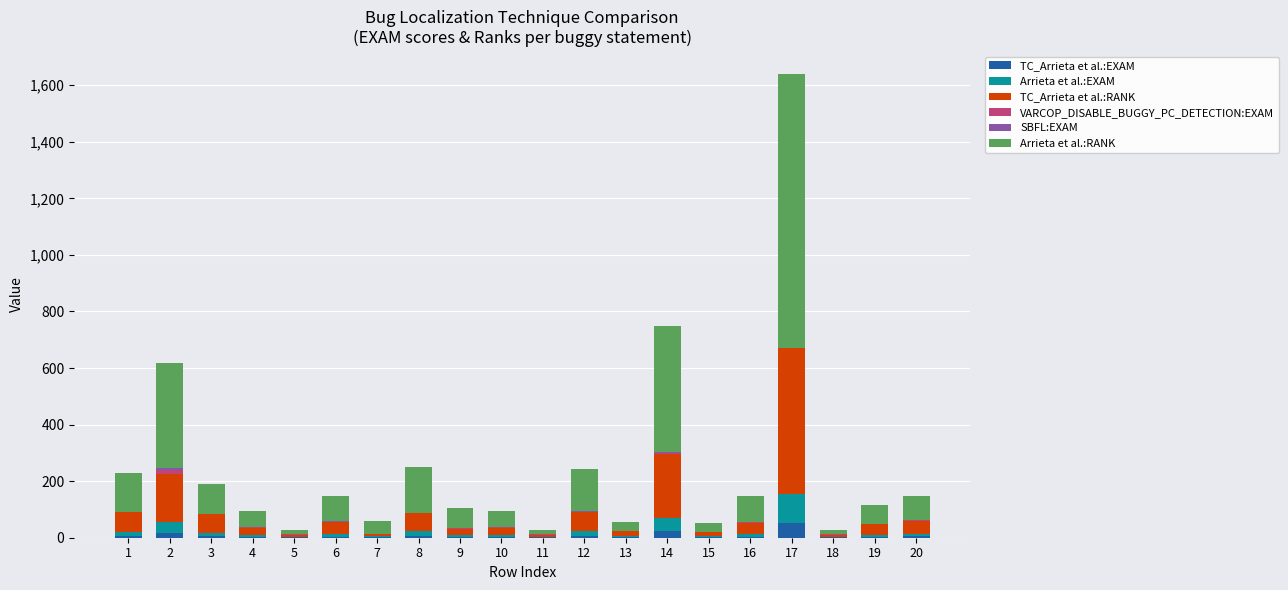

At which category is the sum across all series the highest?

17